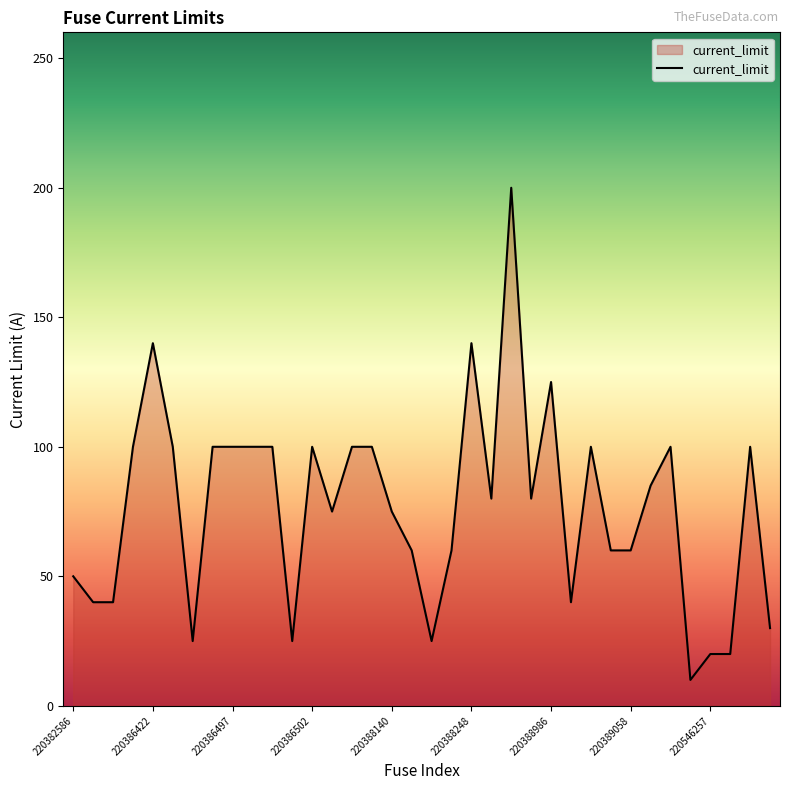

True or false: the data has more than 2 interior local peaks.

True